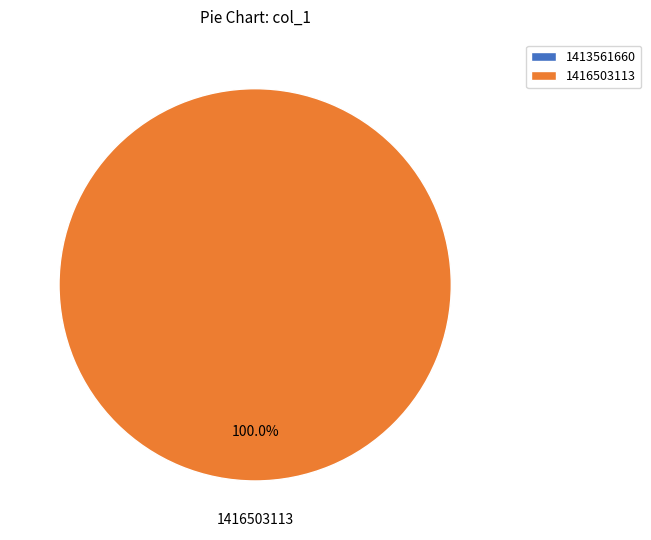

What percentage is NOT represented by 1413561660?

100.0%